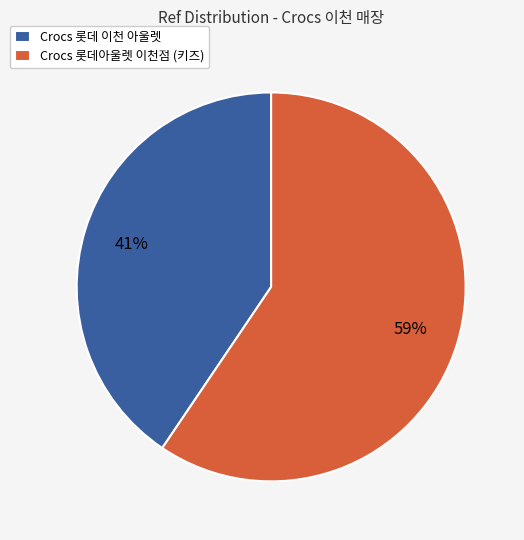

To the nearest percent, what is the combined percentage of Crocs 롯데 이천 아울렛 and Crocs 롯데아울렛 이천점 (키즈)?

100%